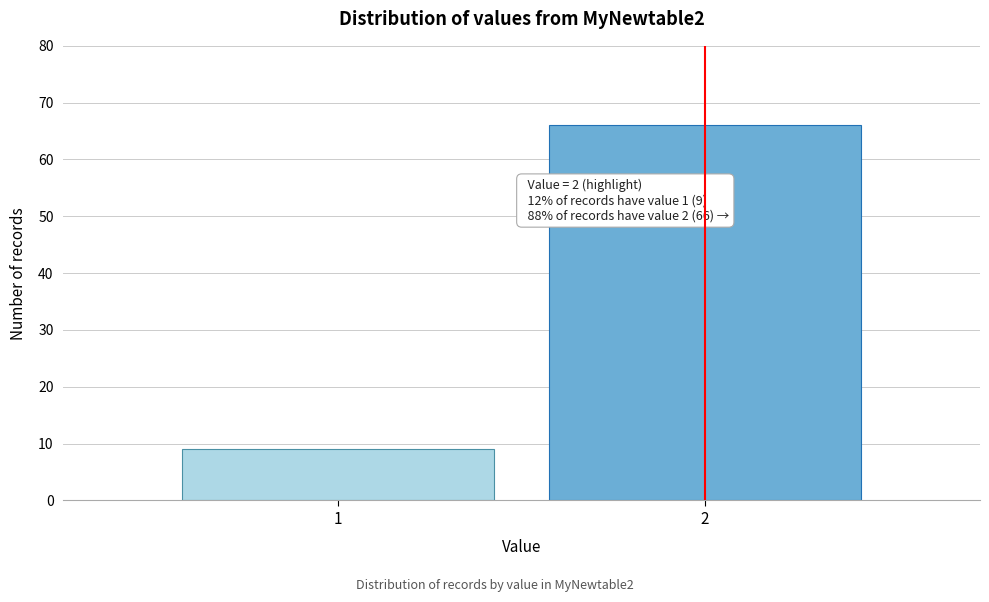

Reading right to left, extract all data points from this chart.

2=66	1=9